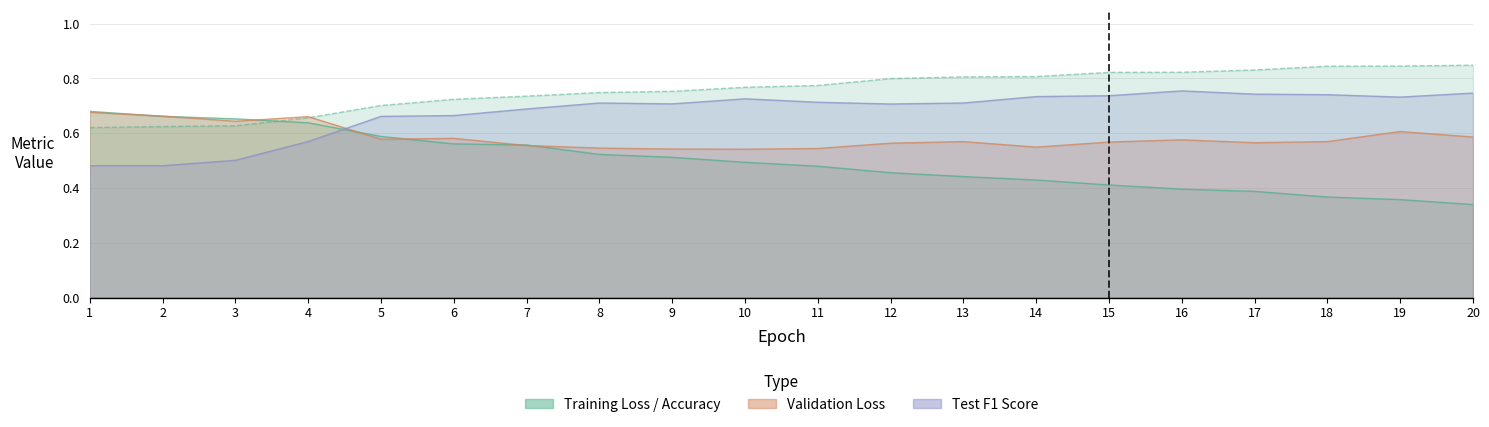

What is the approximate value of Test F1 Score at 3?

0.5